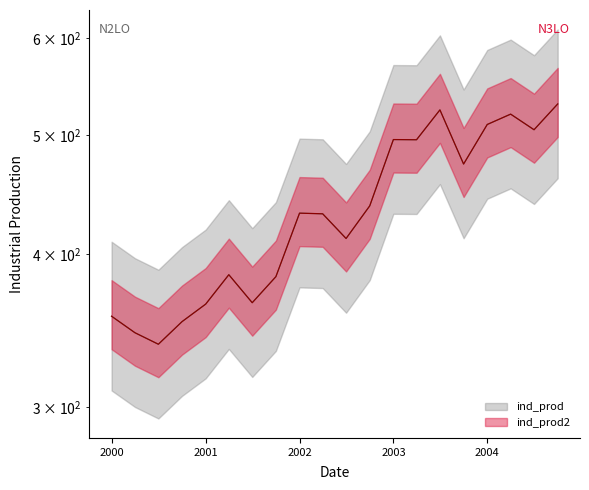

Where is the first local minimum for ind_prod2?

2000-07-01